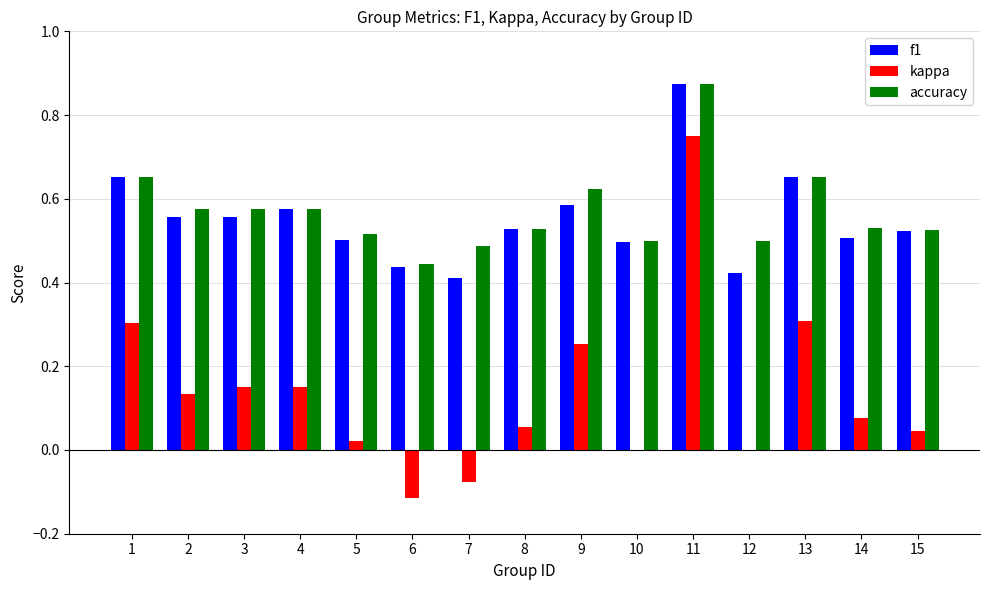

Between 13 and 14, which series saw the biggest shift?

kappa